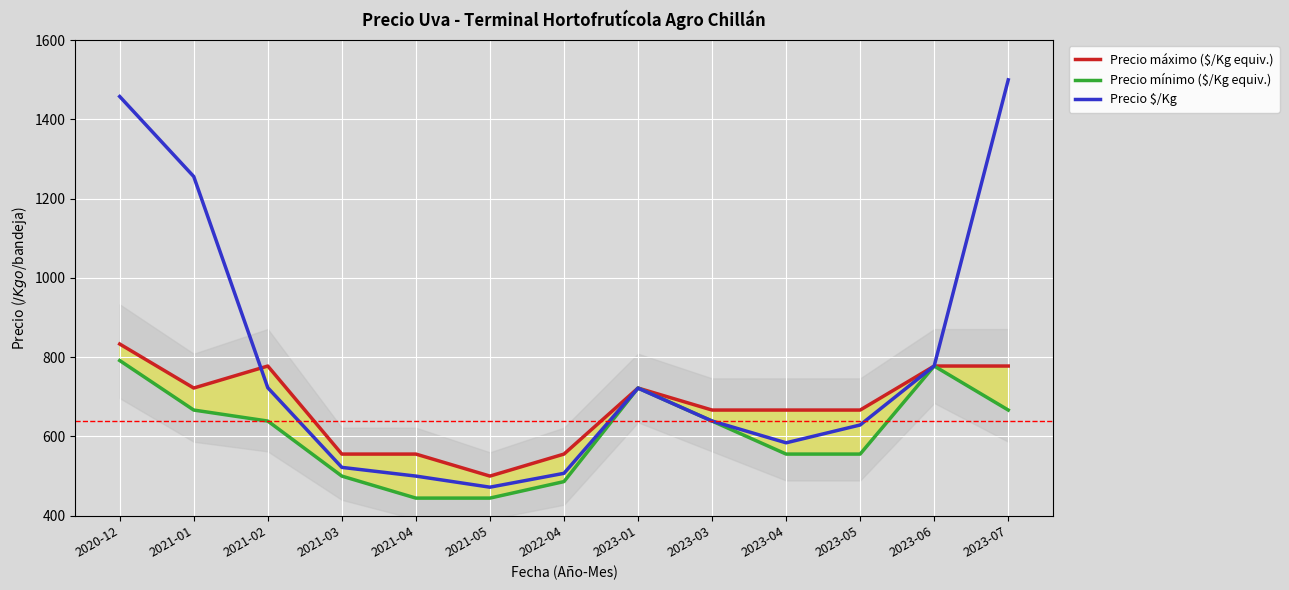

Does the chart display data point markers on the line(s)?

No